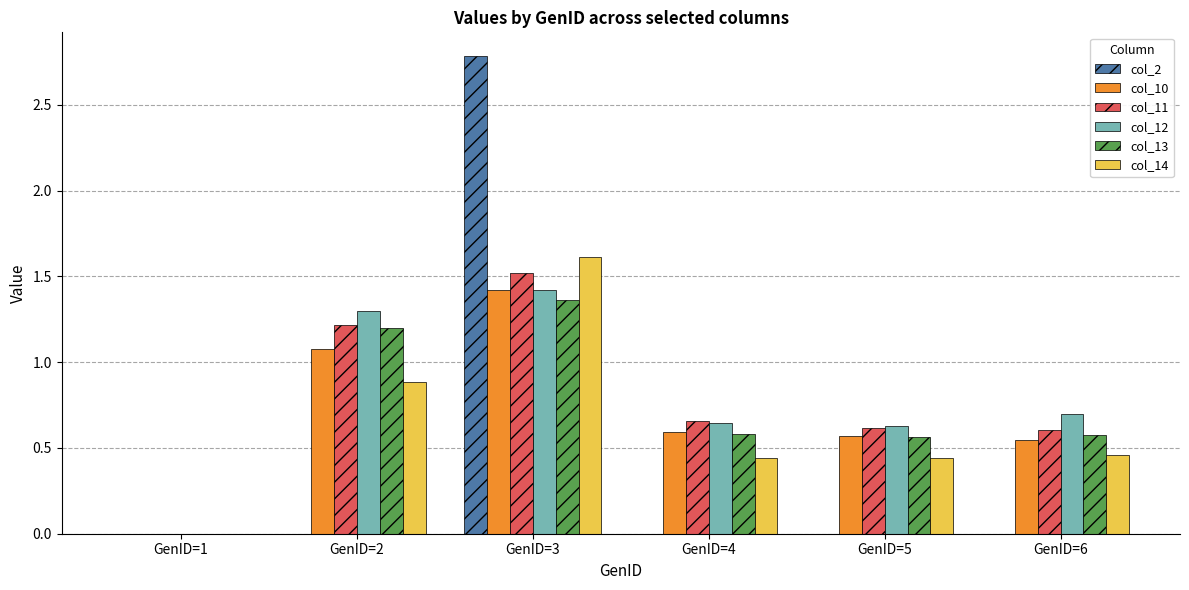

What is the sum of all col_2 values?

2.8